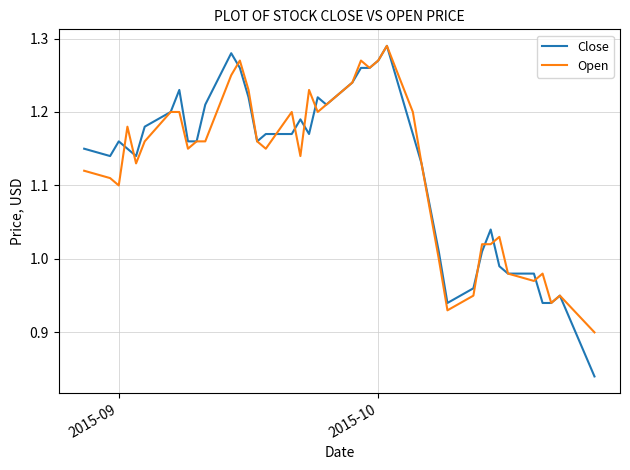

Which series has the widest spread of values?

Close